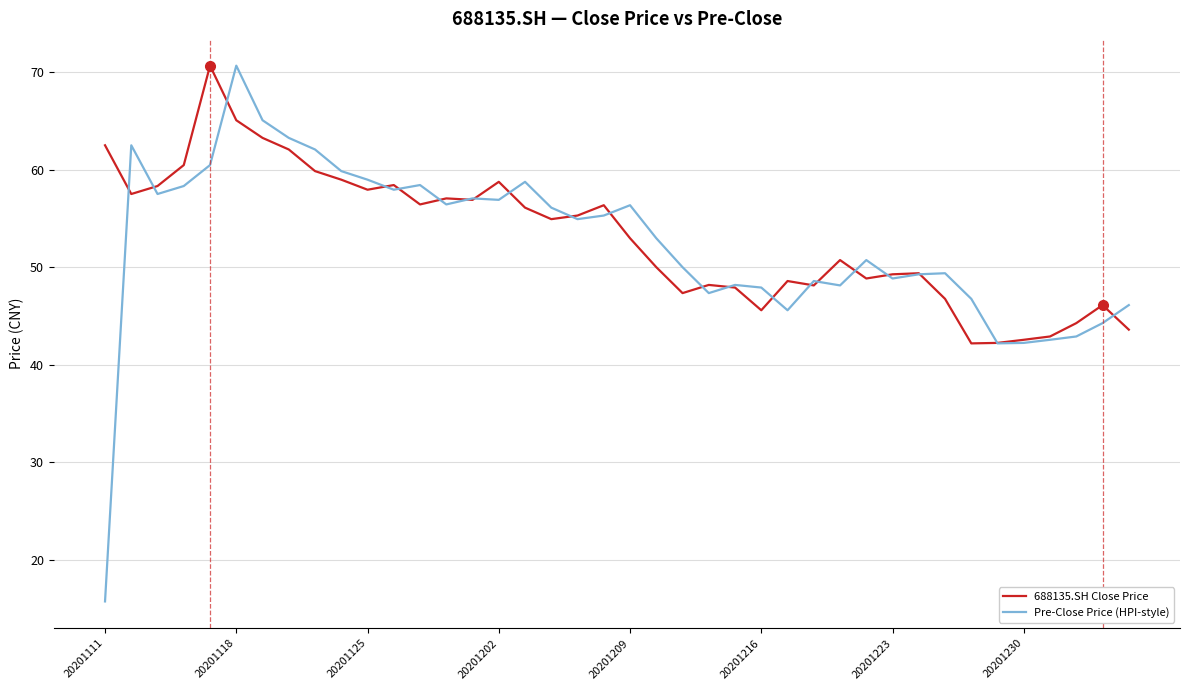

What is the difference between the maximum and minimum values in the Pre-Close Price (HPI-style) series?

55.0